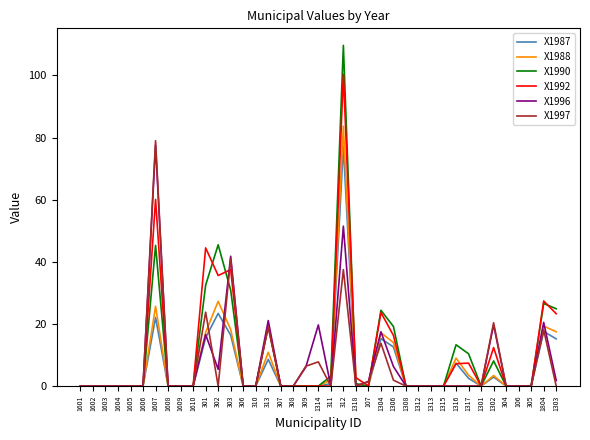

The X1987 series shows 2.9 at 1302. True or false?

True